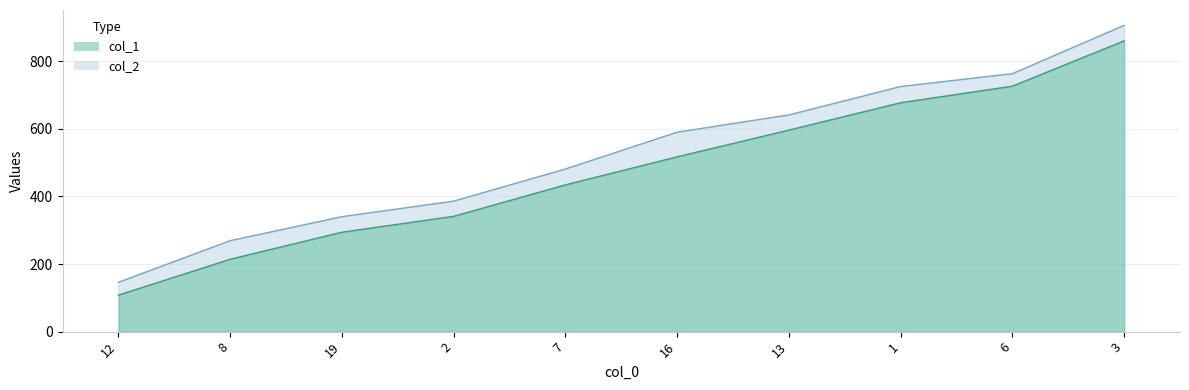

Where does the col_1 series first go above 517?

13